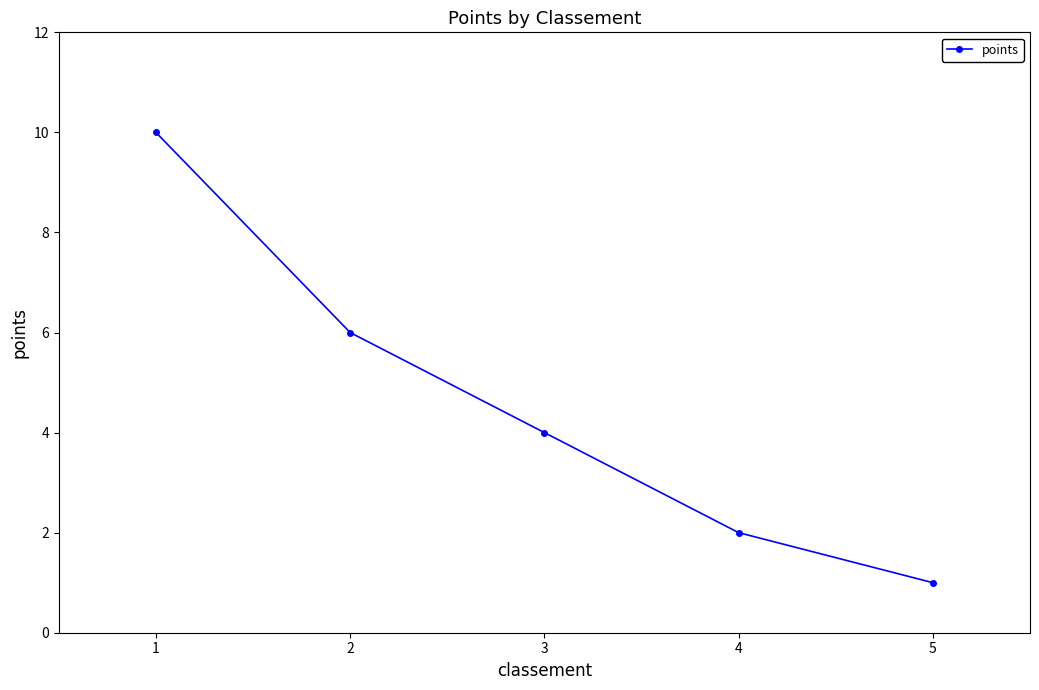

Rank the categories by value from lowest to highest.

5, 4, 3, 2, 1